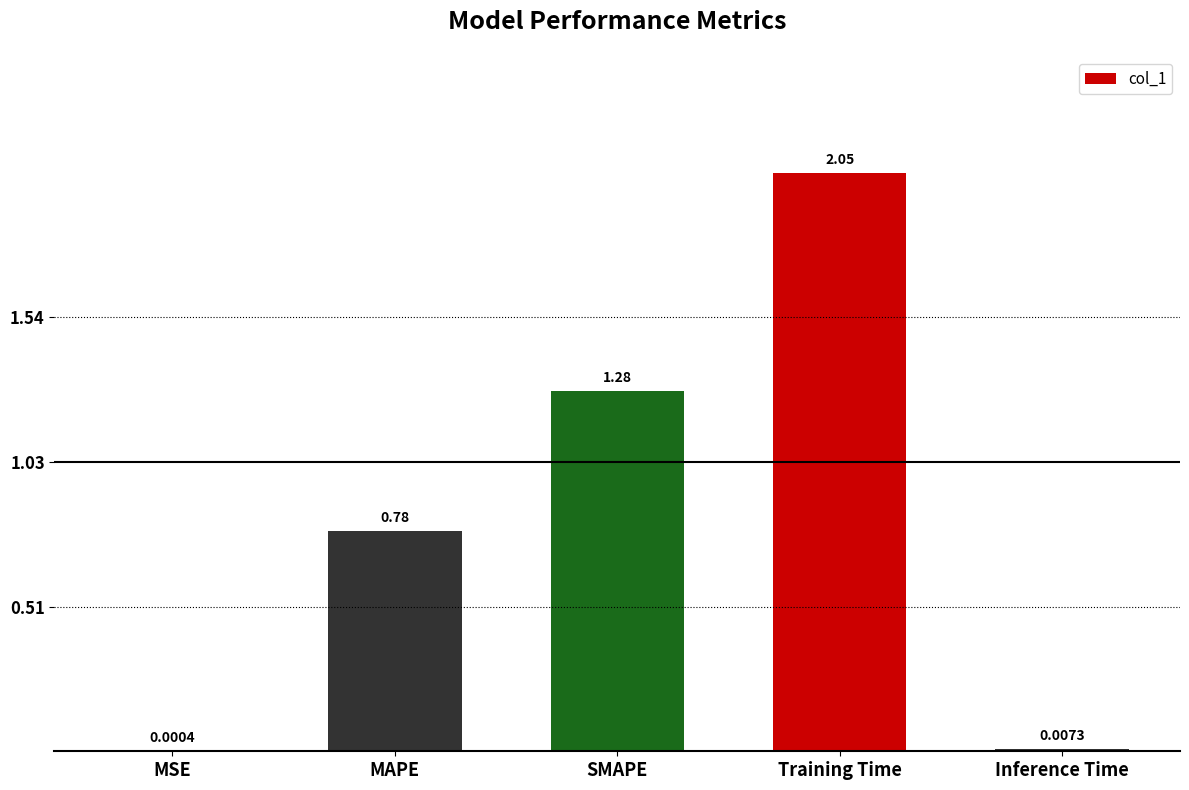

Between MSE and Training Time, which is larger?

Training Time